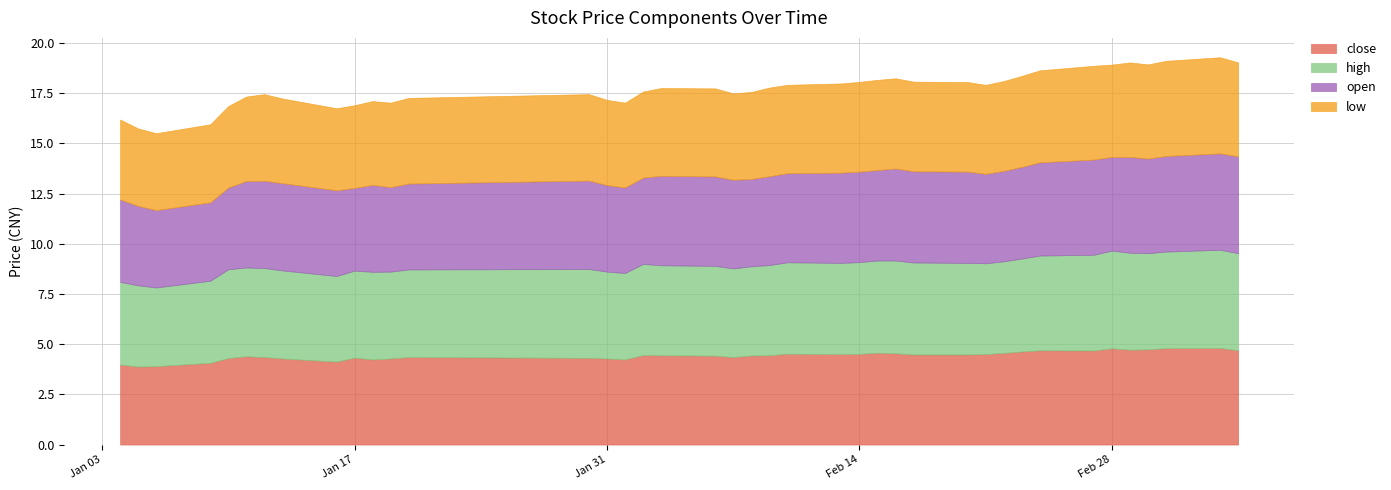

True or false: close and low intersect in this chart.

False